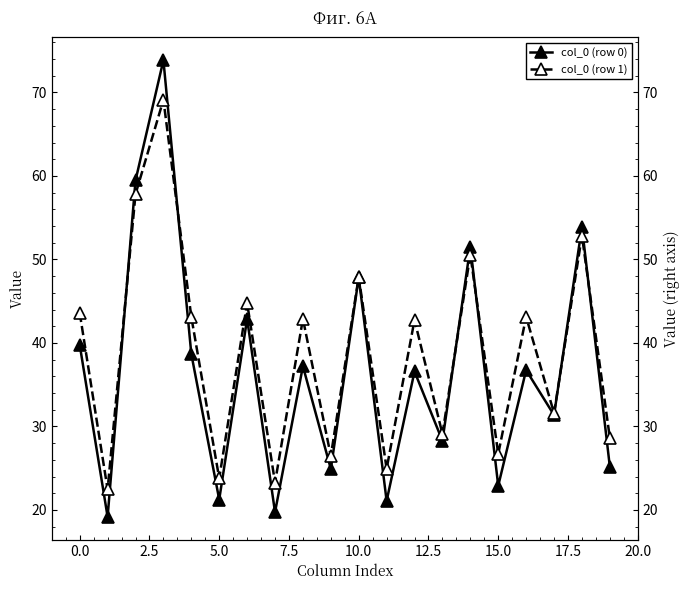

What are all the series names shown in the legend?

col_0 (row 0), col_0 (row 1)